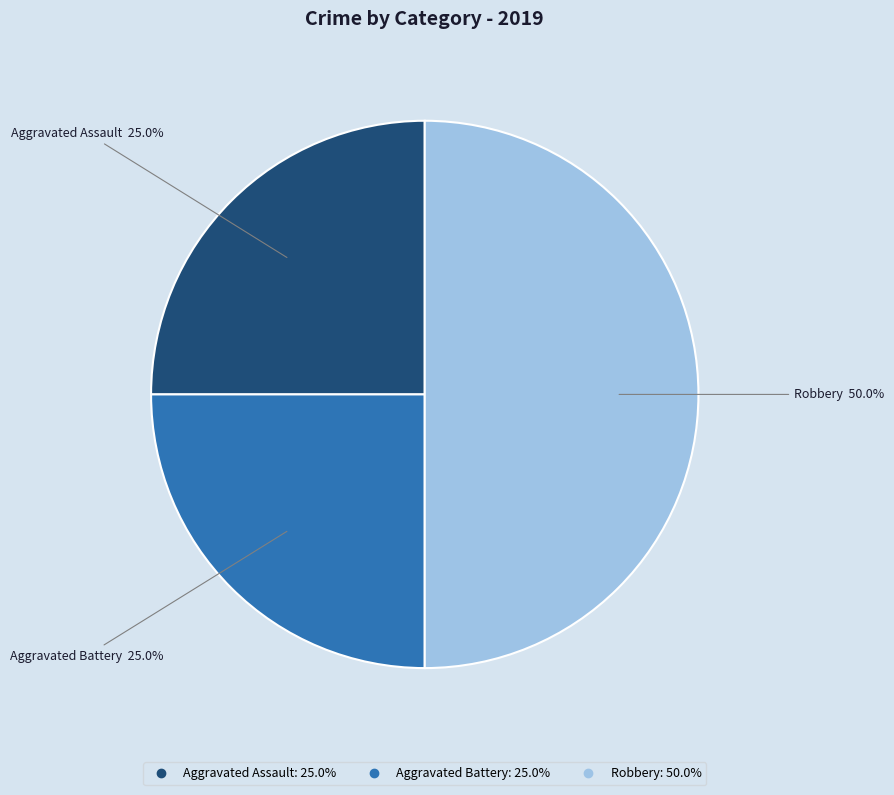

Which slice is the largest?

Robbery